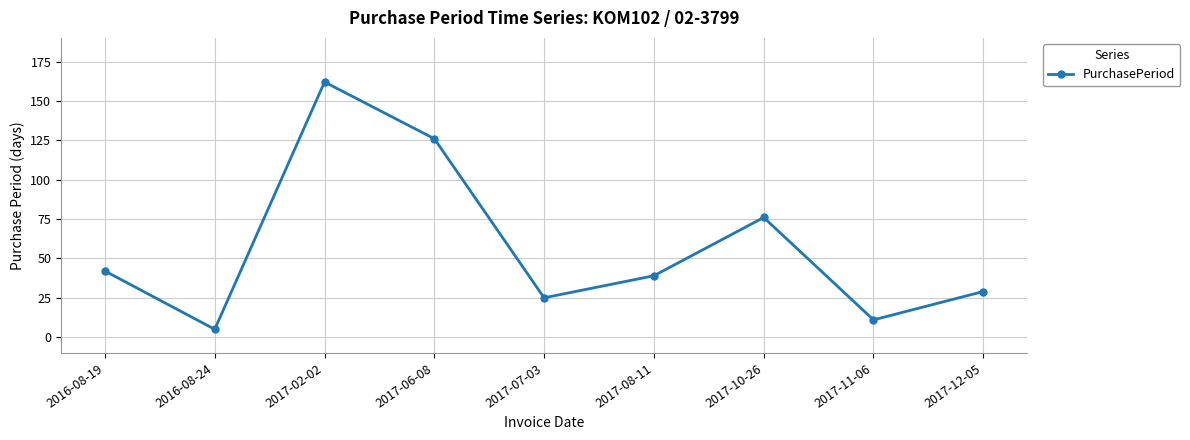

The value at 2017-12-05 is 29. True or false?

True